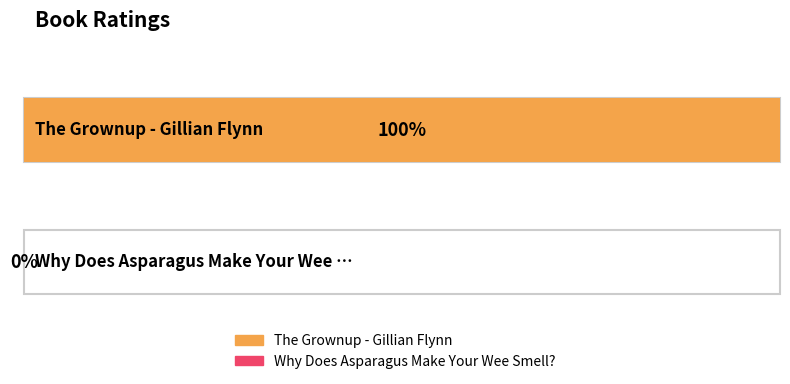

How many data points are less than 100?

1